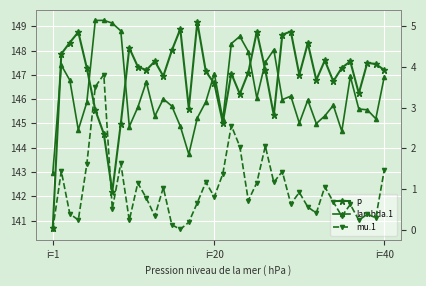

At how many categories does at least one series exceed 10?

40